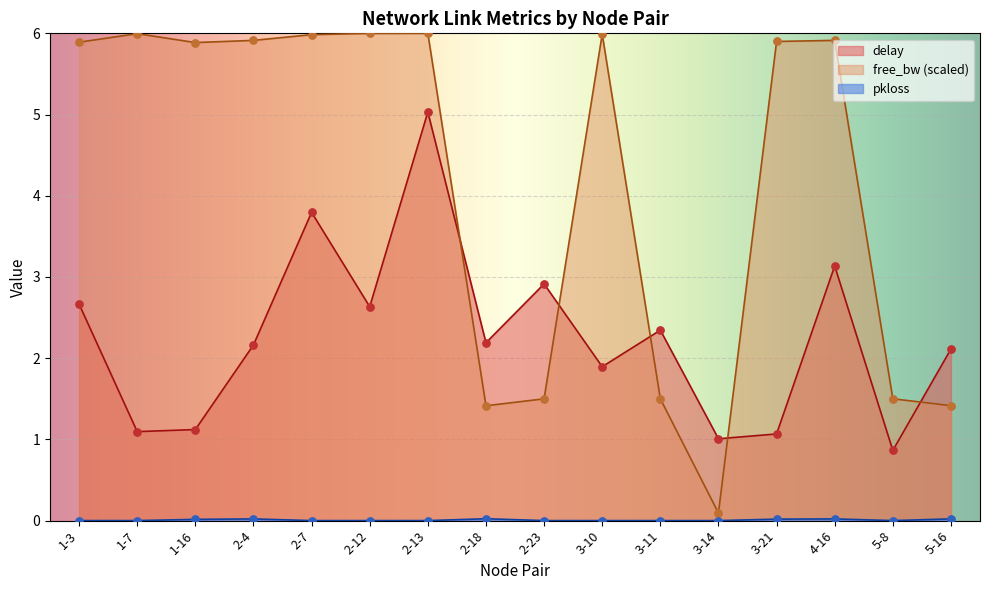

Which series reaches the minimum Y coordinate?

pkloss